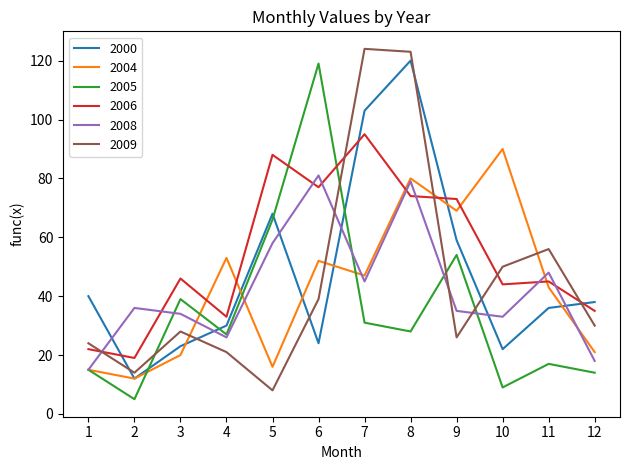

After their last crossing, which series has the higher values: 2000 or 2006?

2000